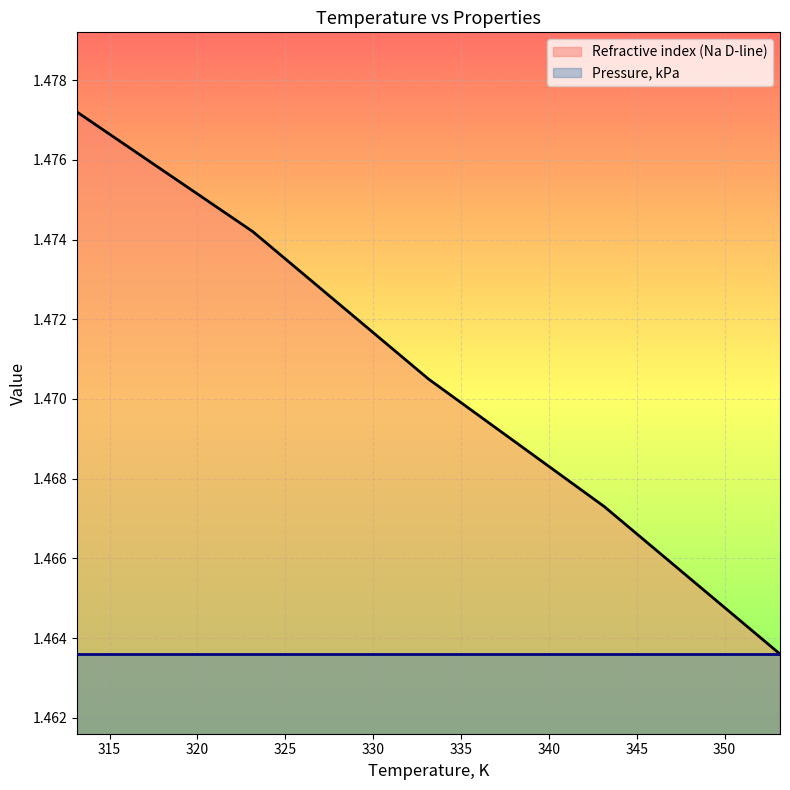

The chart shows a value of 0.5 at 333.15. True or false?

False